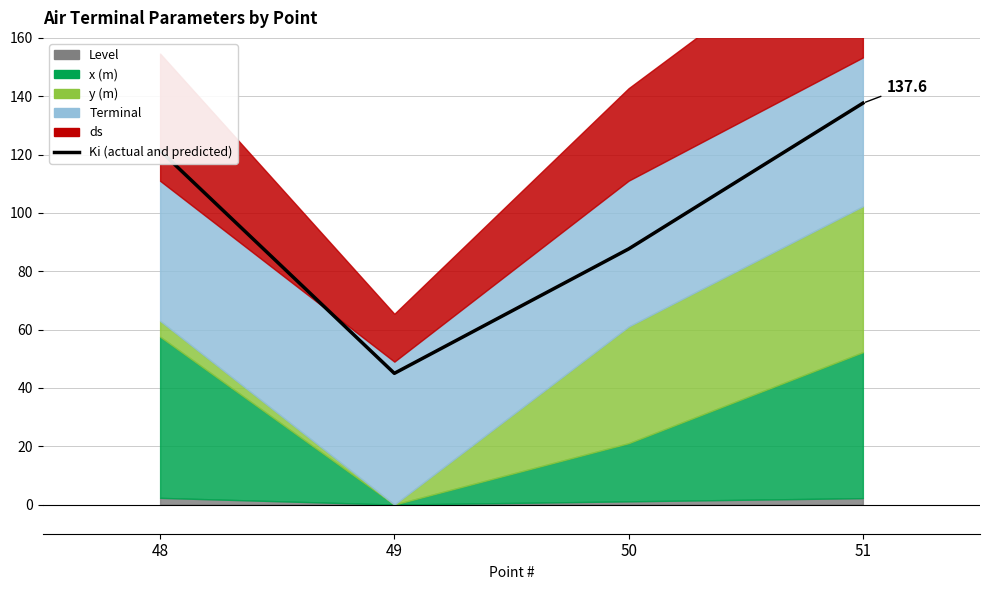

Reading right to left, list all the values displayed in this chart.

51=137.6	50=87.6	49=45.0	48=121.4